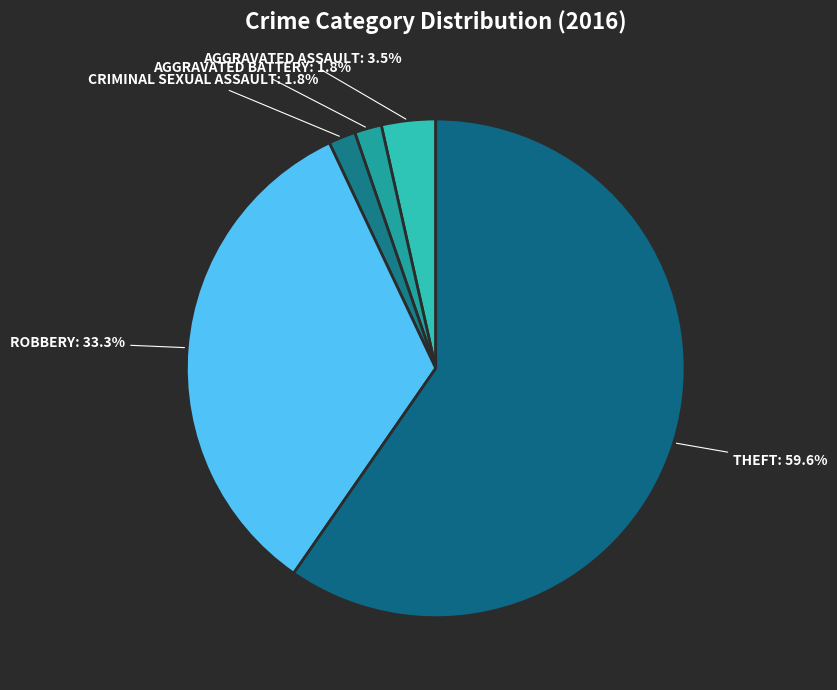

To the nearest percent, what is the difference between the largest and smallest slice percentages?

58%